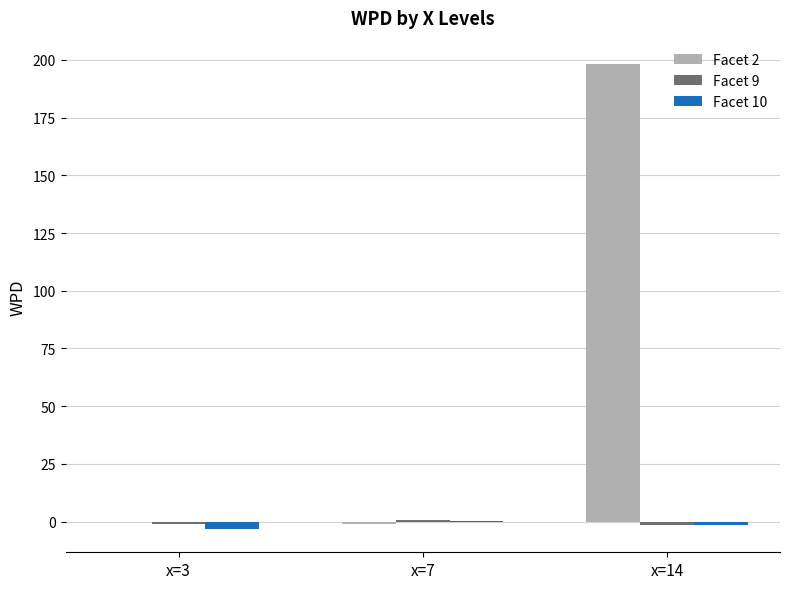

Which series has the largest range (max minus min)?

Facet 2